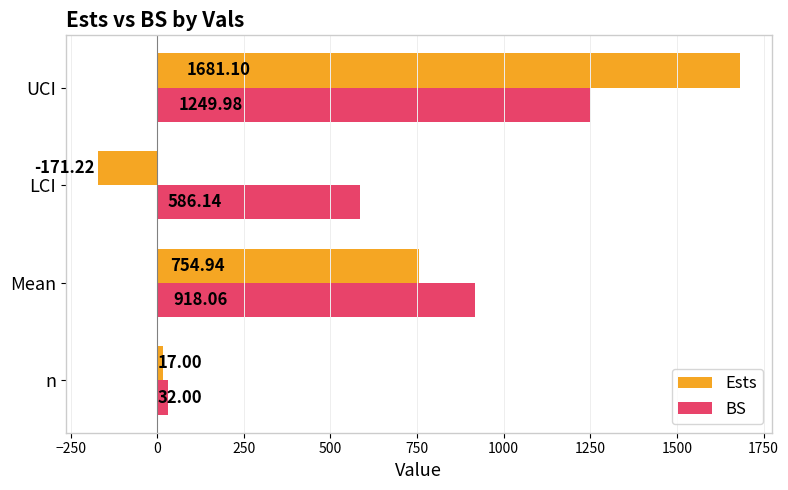

Which series changed the most between n and Mean?

BS